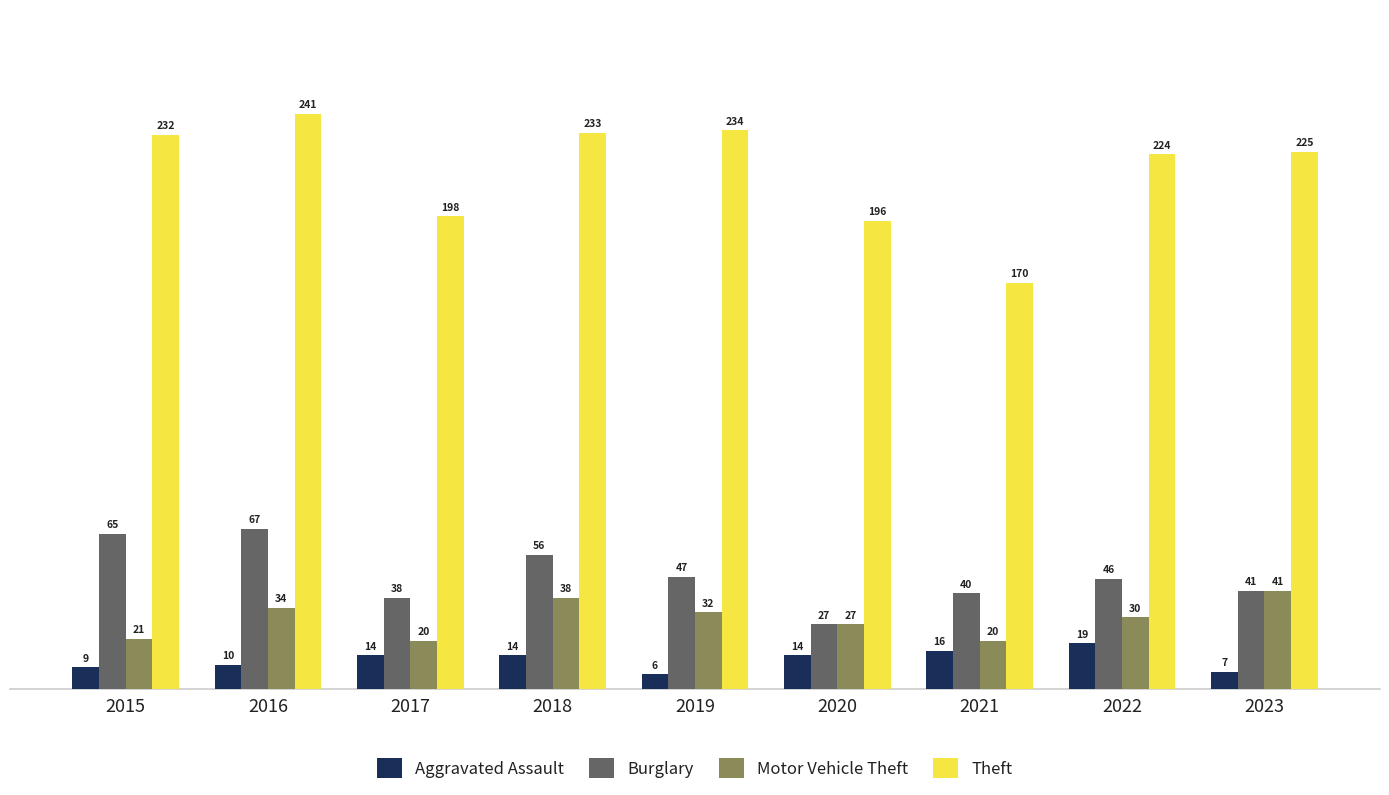

How many bars are there in total?

36